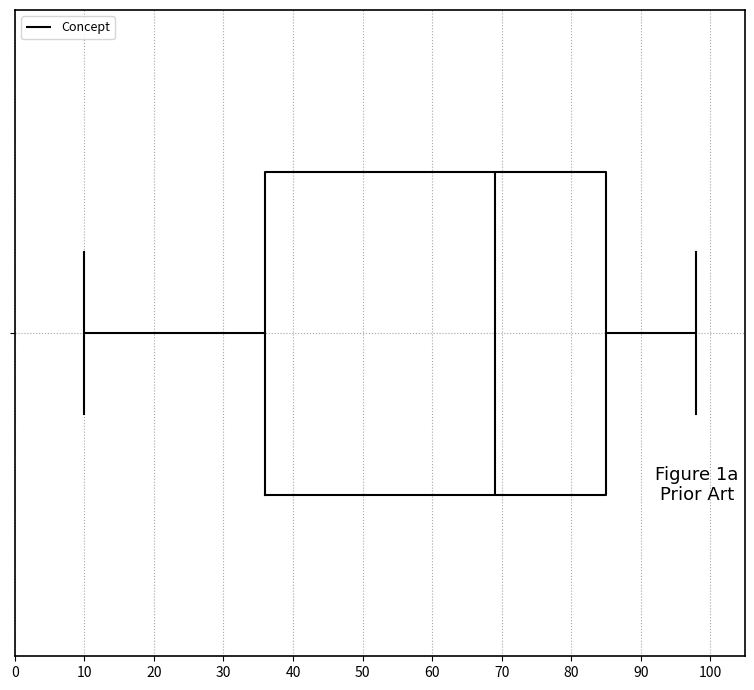

Where is the right edge of the box on the x-axis? The values are not printed on the chart, so give them approximately, as read against the axis.

85